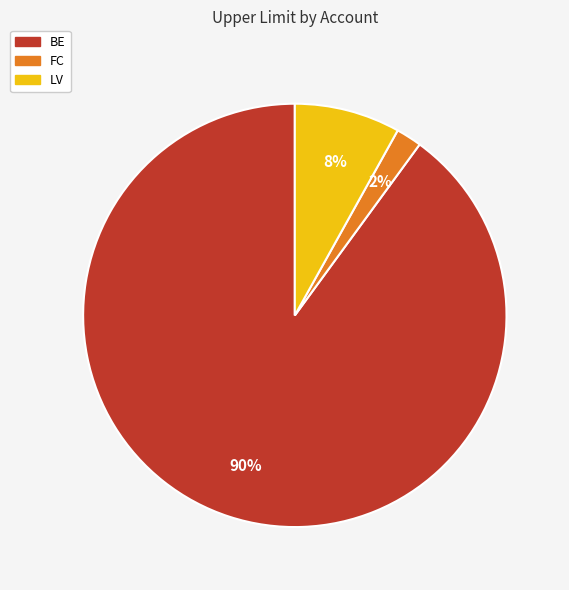

To the nearest percent, what percentage of the pie is FC?

2%